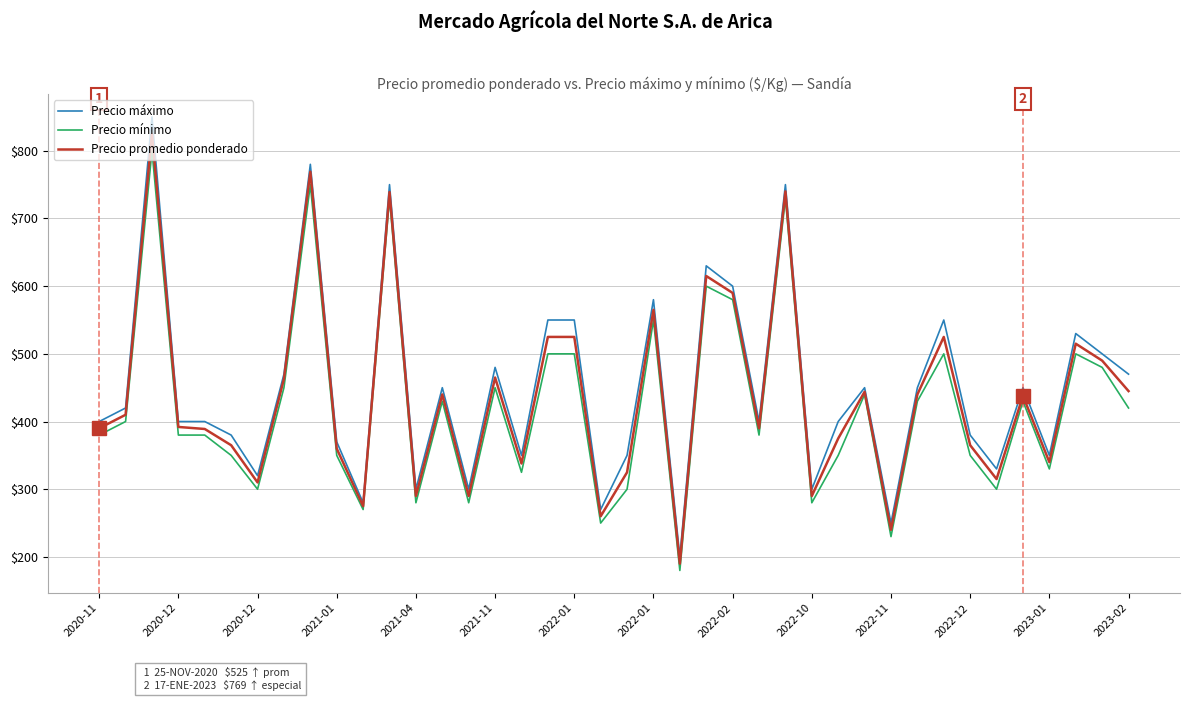

How many lines are shown in the chart?

3